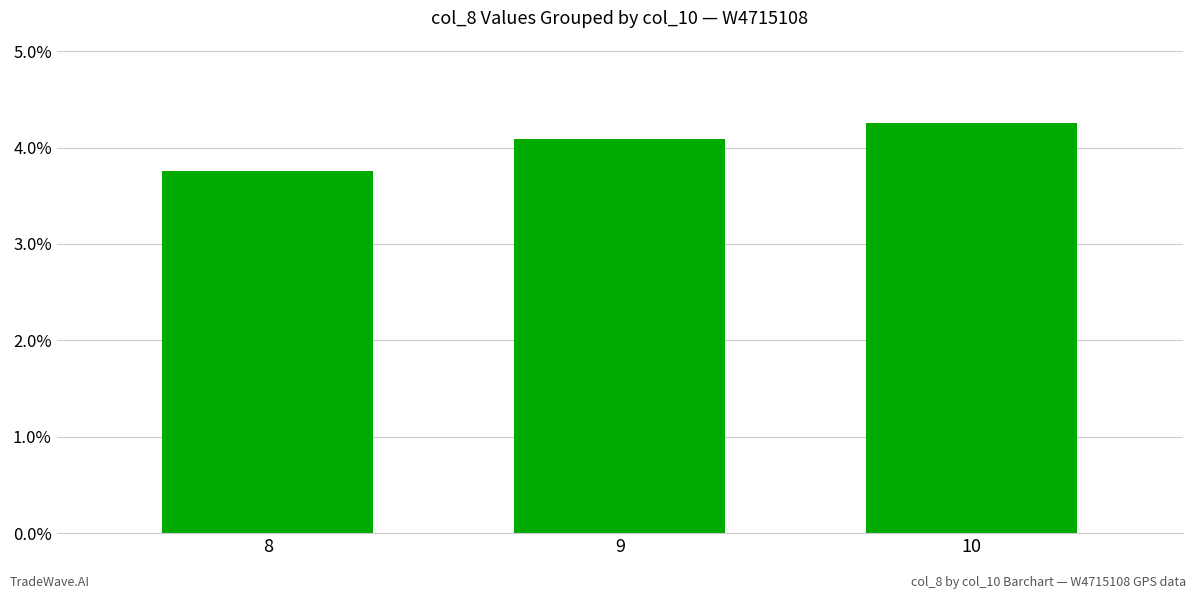

At which category does the chart reach its peak across all series?

10